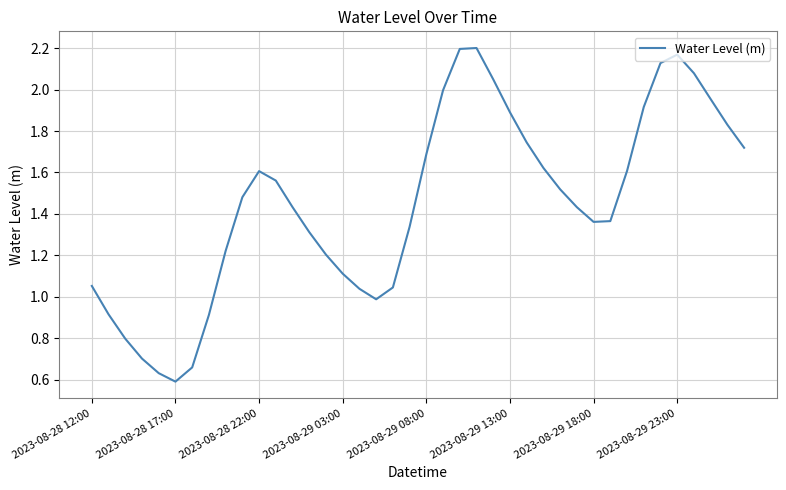

True or false: the data shows 1.4 at 2023-08-28 12:00.

False